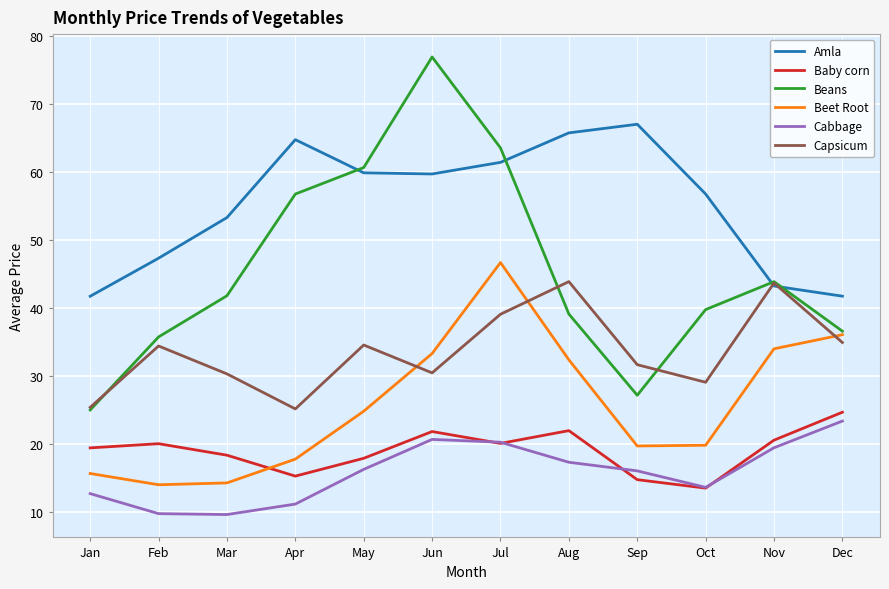

What are all the series names shown in the legend?

Amla, Baby corn, Beans, Beet Root, Cabbage, Capsicum